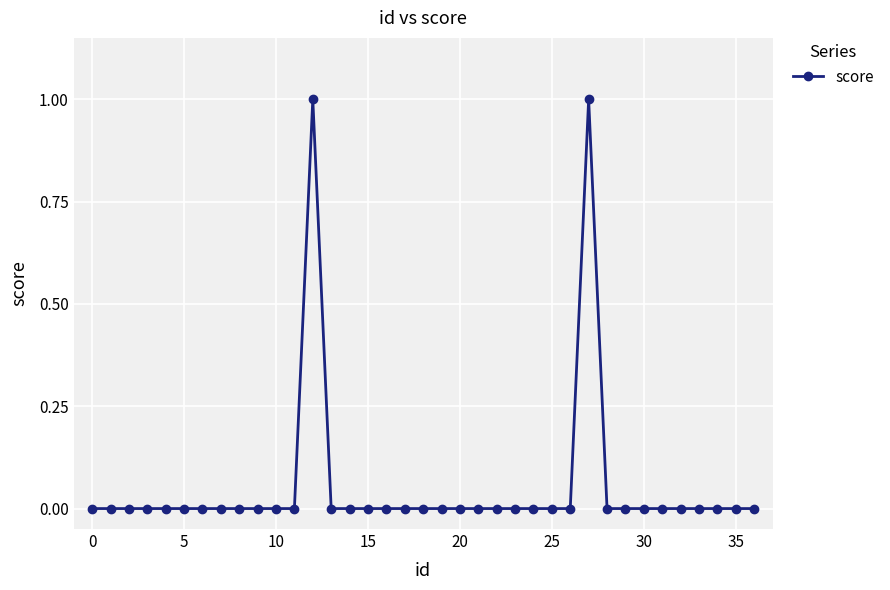

True or false: the data has more than 1 interior local peaks.

True